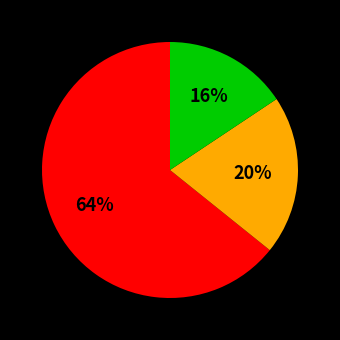

Is there a majority slice in this chart?

Yes